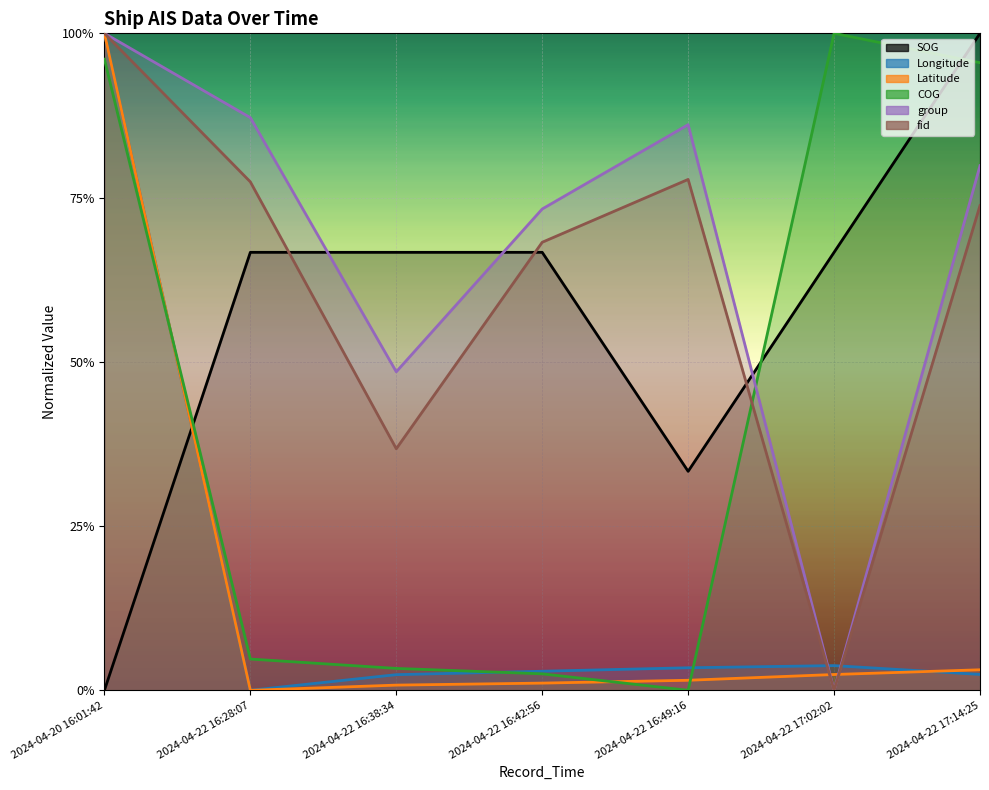

What position from the left is 2024-04-22 16:49:16?

5